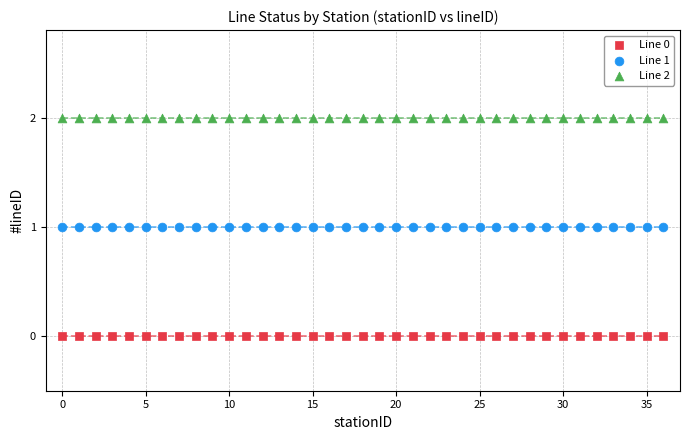

Which series reaches the minimum Y coordinate?

Line 0